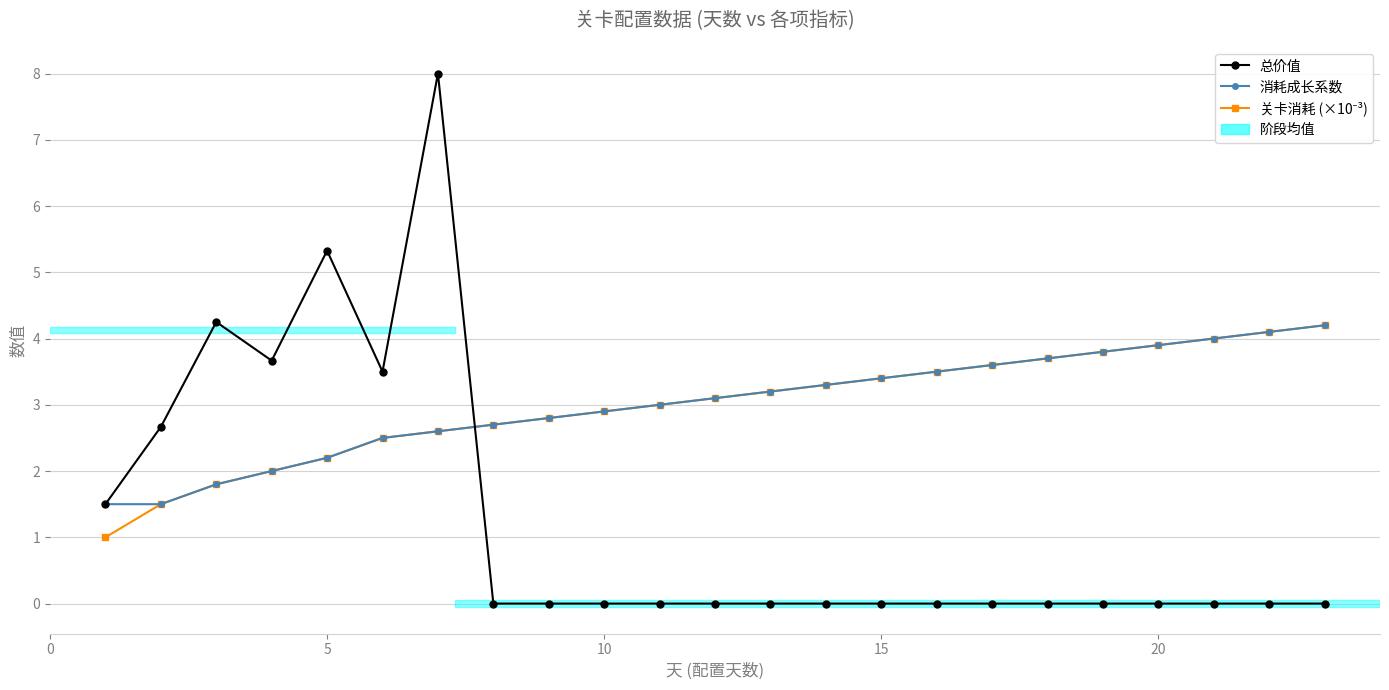

What are all the series names shown in the legend?

总价值, 消耗成长系数, 关卡消耗 (×10⁻³)